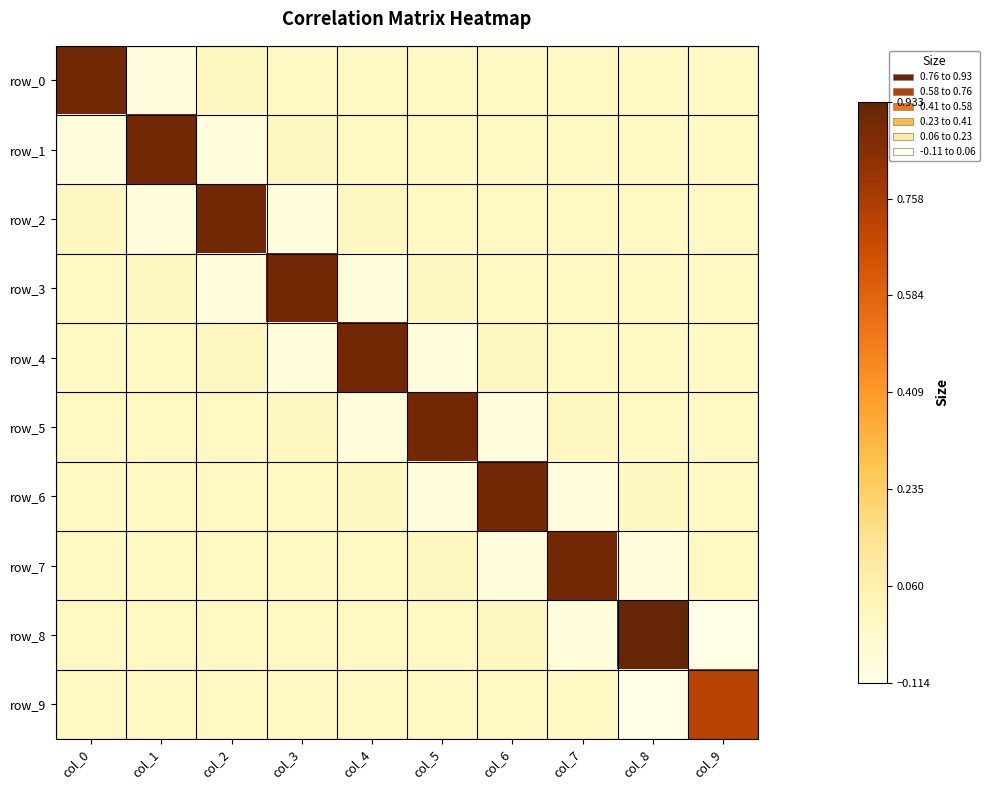

Reading left to right, transcribe all the data shown in this chart.

row_0: col_0=0.9	col_1=-0.1	col_2=0.0	col_3=-0.0	col_4=-0.0	col_5=-0.0	col_6=-0.0	col_7=-0.0	col_8=-0.0	col_9=-0.0
row_1: col_0=-0.1	col_1=0.9	col_2=-0.1	col_3=0.0	col_4=-0.0	col_5=-0.0	col_6=-0.0	col_7=-0.0	col_8=-0.0	col_9=-0.0
row_2: col_0=0.0	col_1=-0.1	col_2=0.9	col_3=-0.1	col_4=0.0	col_5=-0.0	col_6=-0.0	col_7=-0.0	col_8=-0.0	col_9=-0.0
row_3: col_0=-0.0	col_1=0.0	col_2=-0.1	col_3=0.9	col_4=-0.1	col_5=0.0	col_6=-0.0	col_7=-0.0	col_8=-0.0	col_9=-0.0
row_4: col_0=-0.0	col_1=-0.0	col_2=0.0	col_3=-0.1	col_4=0.9	col_5=-0.1	col_6=0.0	col_7=-0.0	col_8=-0.0	col_9=-0.0
row_5: col_0=-0.0	col_1=-0.0	col_2=-0.0	col_3=0.0	col_4=-0.1	col_5=0.9	col_6=-0.1	col_7=0.0	col_8=-0.0	col_9=-0.0
row_6: col_0=-0.0	col_1=-0.0	col_2=-0.0	col_3=-0.0	col_4=0.0	col_5=-0.1	col_6=0.9	col_7=-0.1	col_8=0.0	col_9=-0.0
row_7: col_0=-0.0	col_1=-0.0	col_2=-0.0	col_3=-0.0	col_4=-0.0	col_5=0.0	col_6=-0.1	col_7=0.9	col_8=-0.1	col_9=-0.0
row_8: col_0=-0.0	col_1=-0.0	col_2=-0.0	col_3=-0.0	col_4=-0.0	col_5=-0.0	col_6=0.0	col_7=-0.1	col_8=0.9	col_9=-0.1
row_9: col_0=-0.0	col_1=-0.0	col_2=-0.0	col_3=-0.0	col_4=-0.0	col_5=-0.0	col_6=-0.0	col_7=-0.0	col_8=-0.1	col_9=0.7